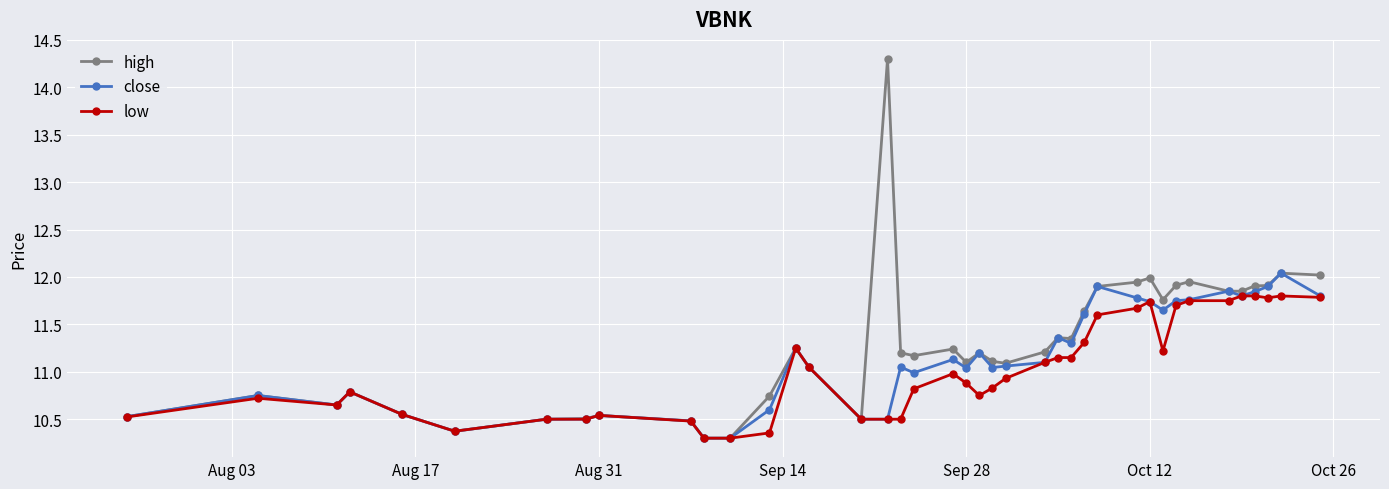

How many lines are shown in the chart?

3